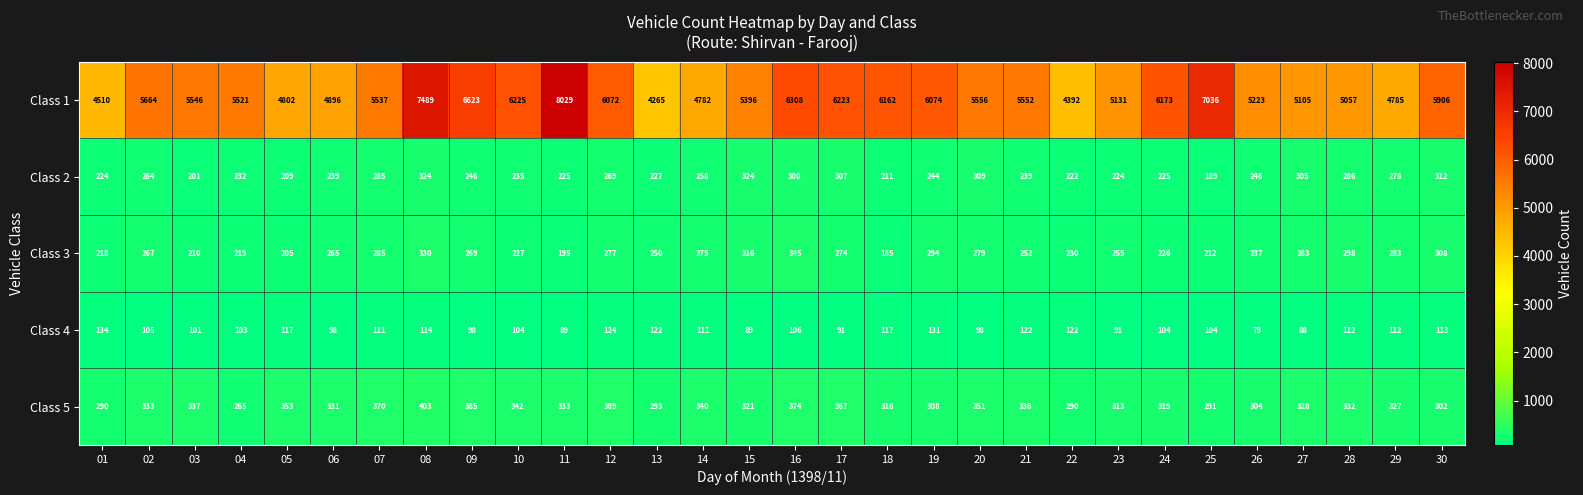

At how many categories does at least one series exceed 5918?

11